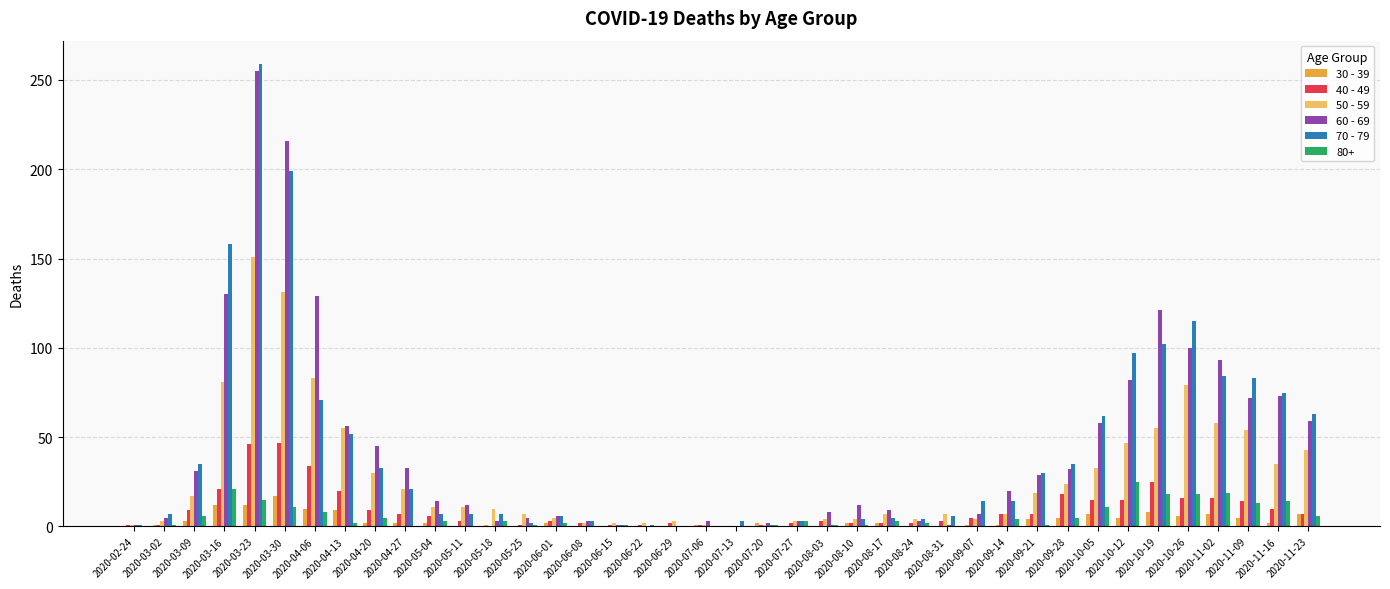

At which category is the sum across all series the highest?

2020-03-23